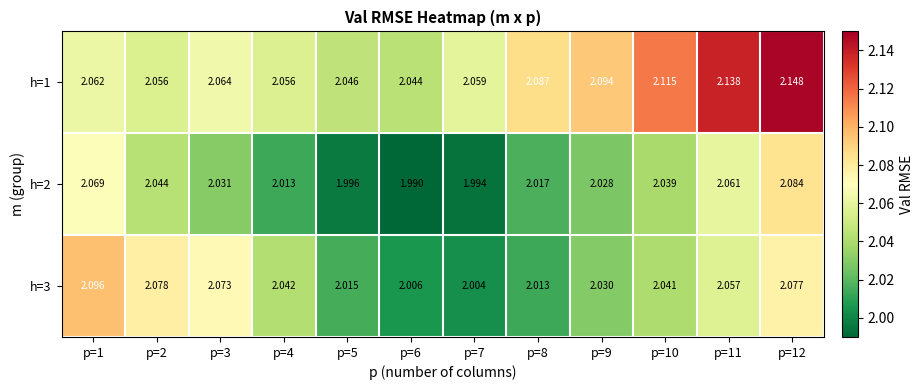

Is the value of h=3 at p=6 greater than the value of h=2 at p=1?

No